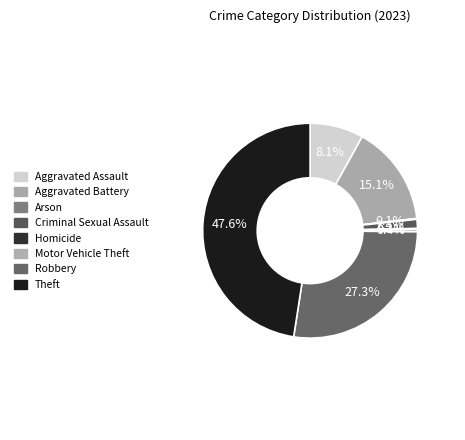

To the nearest percent, what is the difference between the Theft and Criminal Sexual Assault slice percentages?

46%